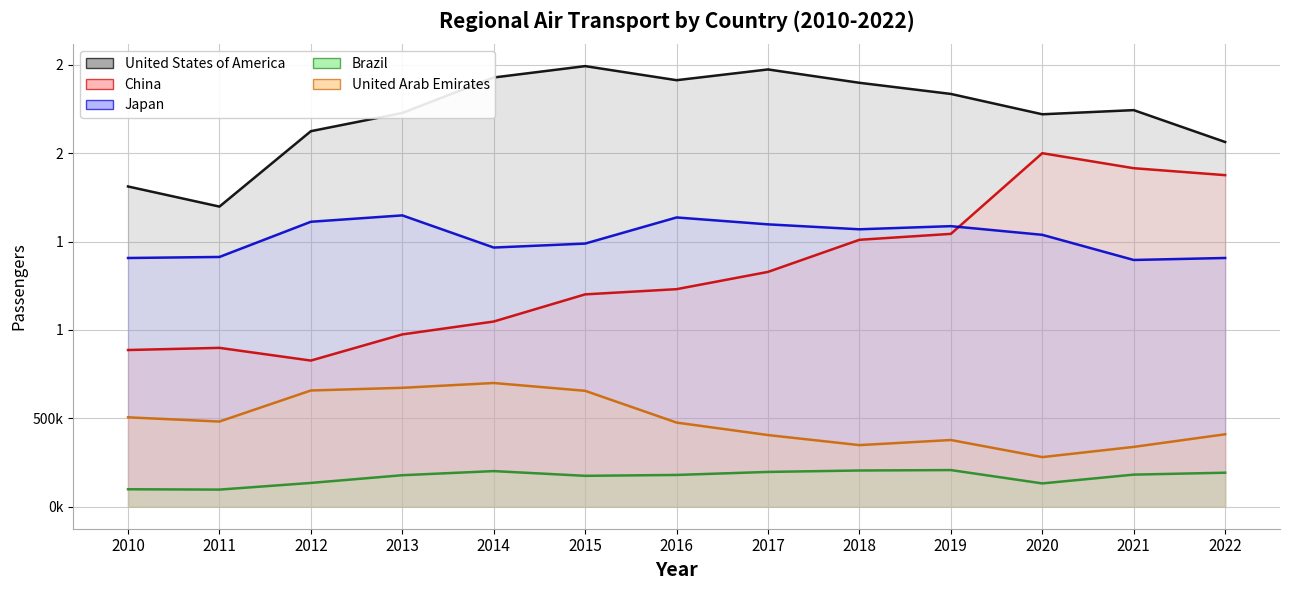

At which label does United Arab Emirates reach its minimum?

2020